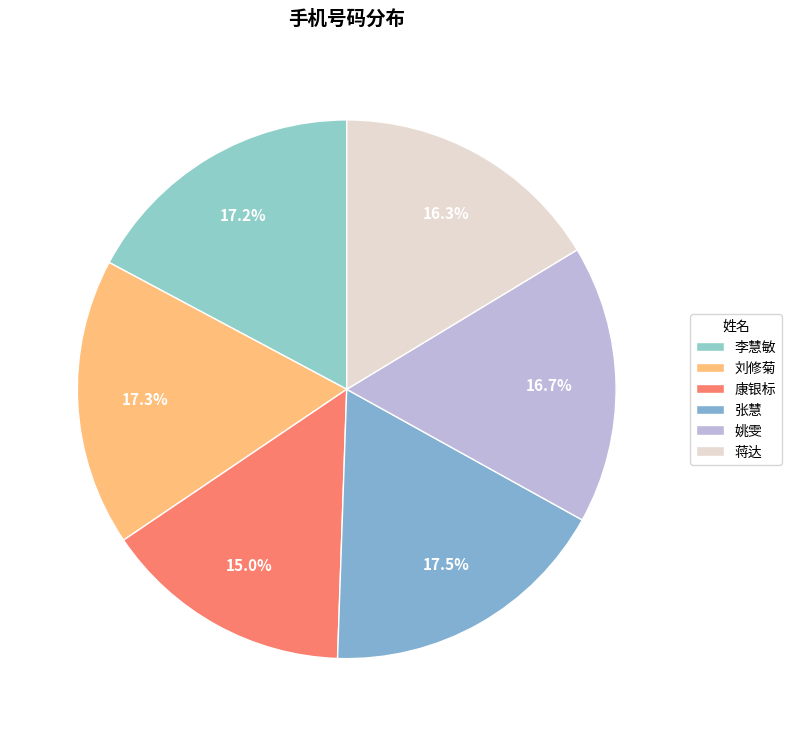

What is the change in value from 张慧 to 姚雯?

-802459210